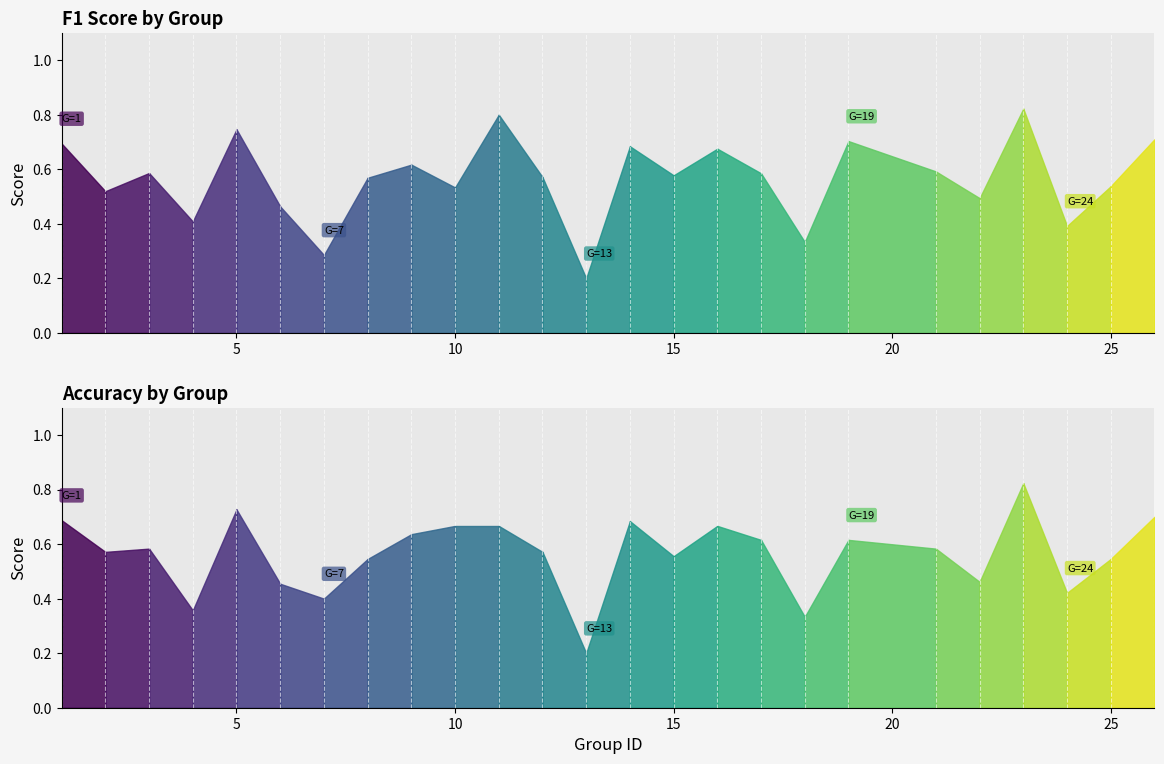

Where do accuracy and f1 first cross each other?

1 and 2